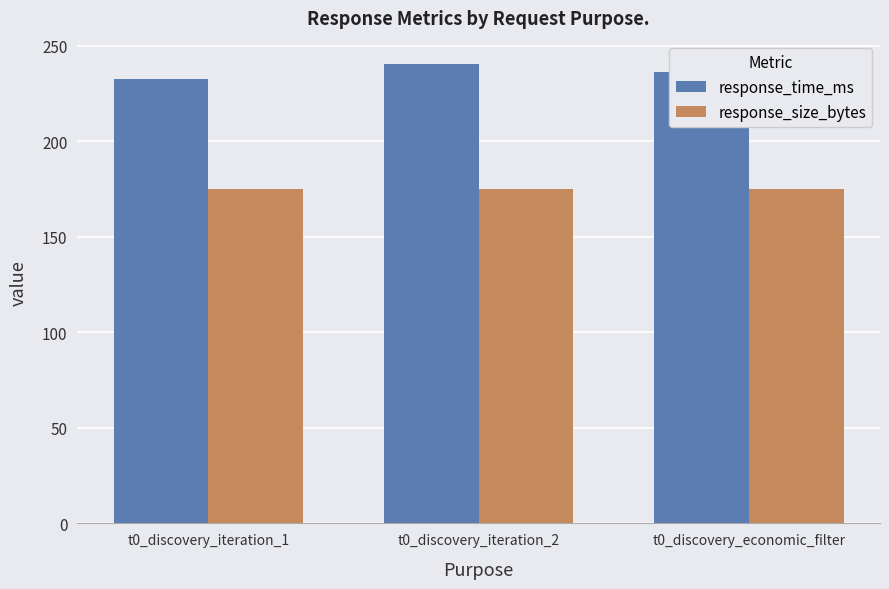

What is the highest value of the response_time_ms series?

240.6